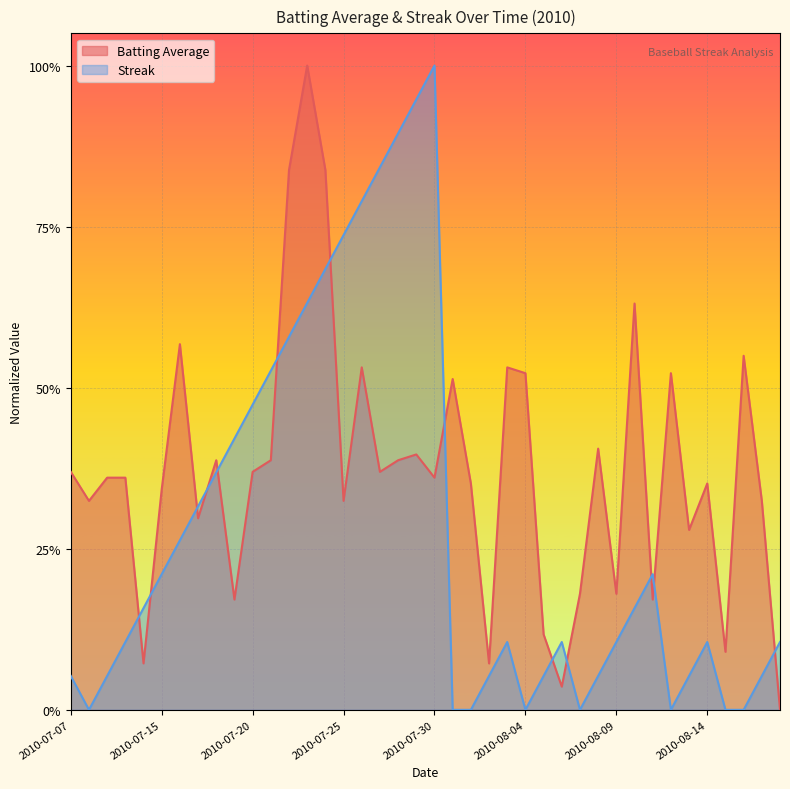

Reading left to right, what are all the values shown in this chart?

Batting Average: 2010-07-07=0.4	2010-07-08=0.3	2010-07-09=0.4	2010-07-10=0.4	2010-07-11=0.1	2010-07-15=0.3	2010-07-16=0.6	2010-07-17=0.3	2010-07-18=0.4	2010-07-19=0.2	2010-07-20=0.4	2010-07-21=0.4	2010-07-22=0.8	2010-07-23=1.0	2010-07-24=0.8	2010-07-25=0.3	2010-07-26=0.5	2010-07-27=0.4	2010-07-28=0.4	2010-07-29=0.4	2010-07-30=0.4	2010-07-31=0.5	2010-08-01=0.4	2010-08-02=0.1	2010-08-03=0.5	2010-08-04=0.5	2010-08-05=0.1	2010-08-06=0.0	2010-08-07=0.2	2010-08-08=0.4	2010-08-09=0.2	2010-08-10=0.6	2010-08-11=0.2	2010-08-12=0.5	2010-08-13=0.3	2010-08-14=0.4	2010-08-15=0.1	2010-08-16=0.5	2010-08-17=0.3	2010-08-18=0.0
Streak: 2010-07-07=0.1	2010-07-08=0.0	2010-07-09=0.1	2010-07-10=0.1	2010-07-11=0.2	2010-07-15=0.2	2010-07-16=0.3	2010-07-17=0.3	2010-07-18=0.4	2010-07-19=0.4	2010-07-20=0.5	2010-07-21=0.5	2010-07-22=0.6	2010-07-23=0.6	2010-07-24=0.7	2010-07-25=0.7	2010-07-26=0.8	2010-07-27=0.8	2010-07-28=0.9	2010-07-29=0.9	2010-07-30=1.0	2010-07-31=0.0	2010-08-01=0.0	2010-08-02=0.1	2010-08-03=0.1	2010-08-04=0.0	2010-08-05=0.1	2010-08-06=0.1	2010-08-07=0.0	2010-08-08=0.1	2010-08-09=0.1	2010-08-10=0.2	2010-08-11=0.2	2010-08-12=0.0	2010-08-13=0.1	2010-08-14=0.1	2010-08-15=0.0	2010-08-16=0.0	2010-08-17=0.1	2010-08-18=0.1